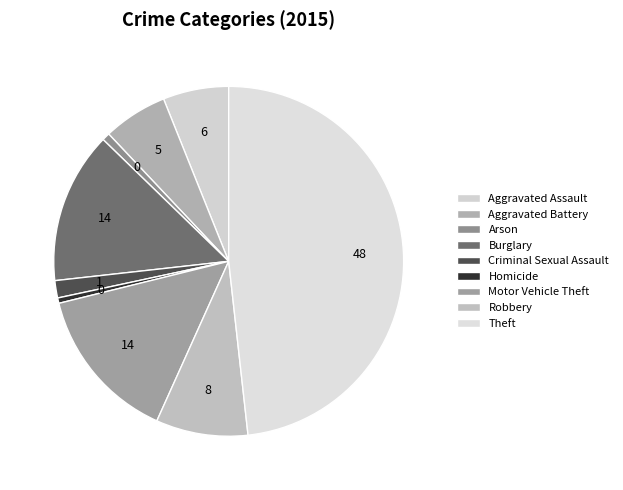

Between Robbery and Theft, which is larger?

Theft